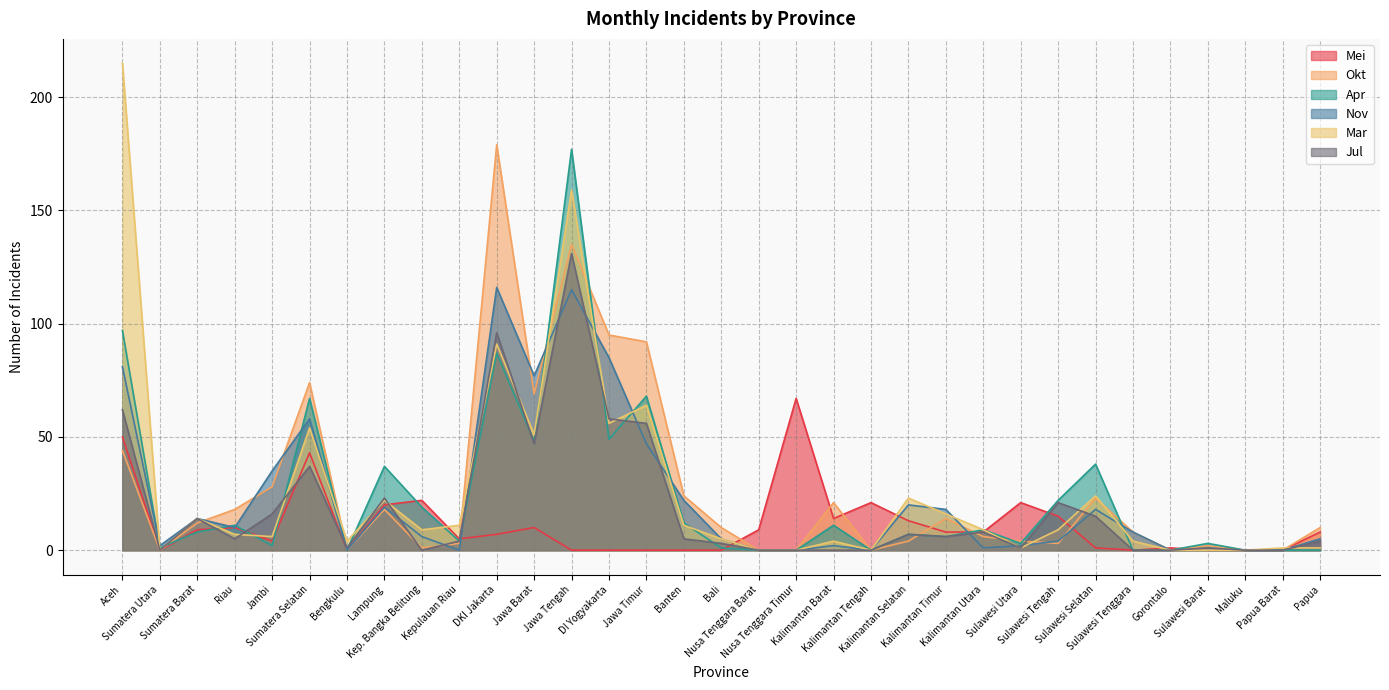

Where do Okt and Apr first cross each other?

Sumatera Utara and Sumatera Barat